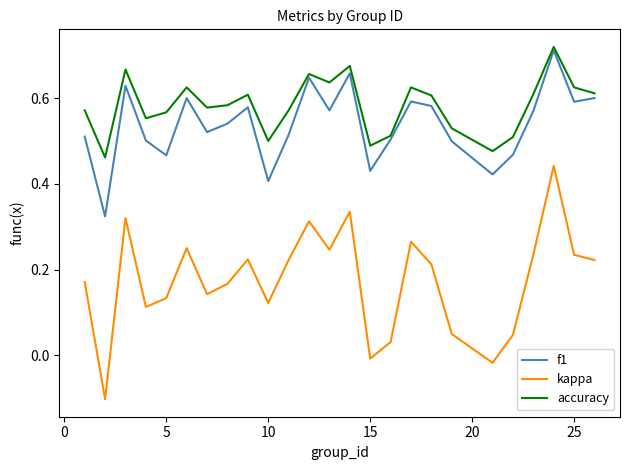

Which series has the largest total across all categories?

accuracy